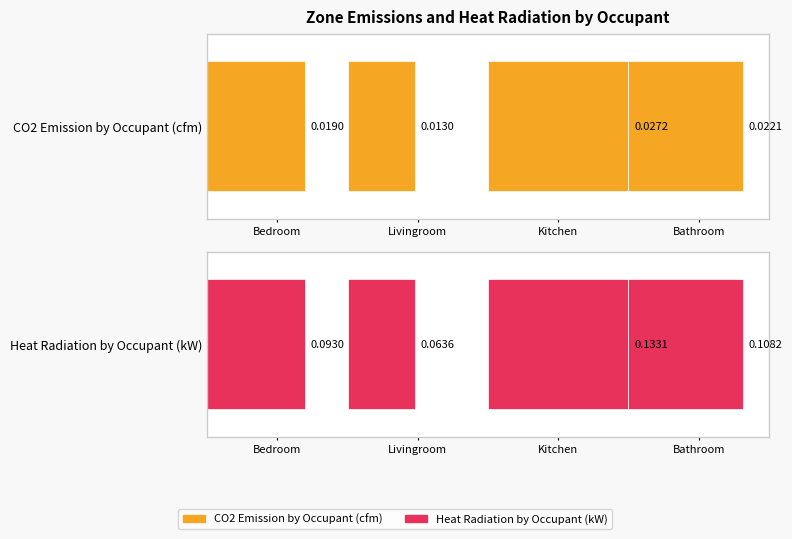

How many bars are there in total?

8